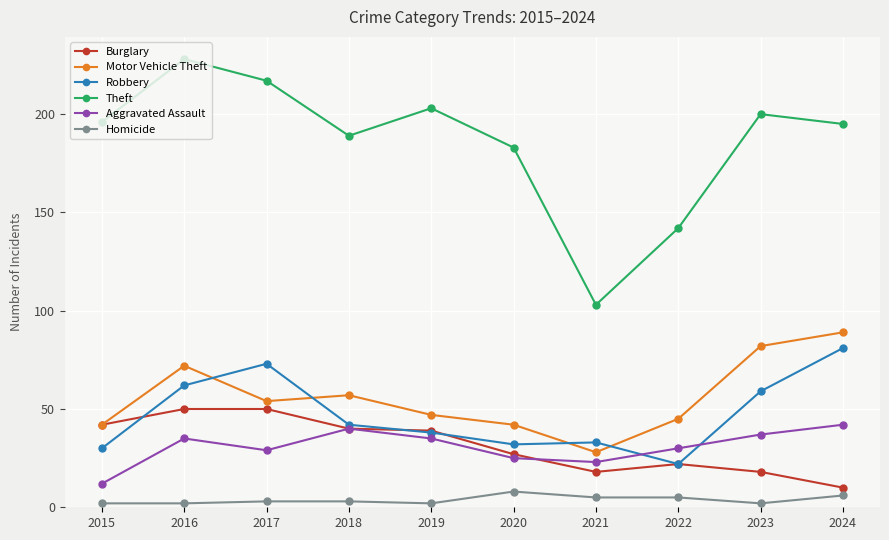

What is the greatest value displayed?

228